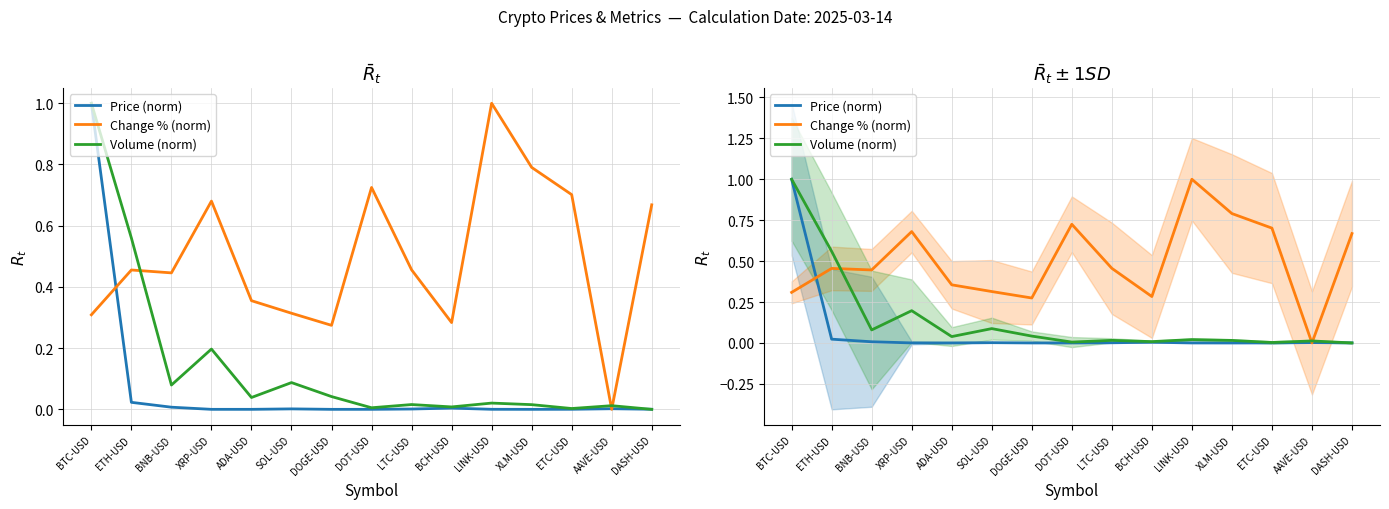

At which label does Change % (norm) reach its peak?

LINK-USD